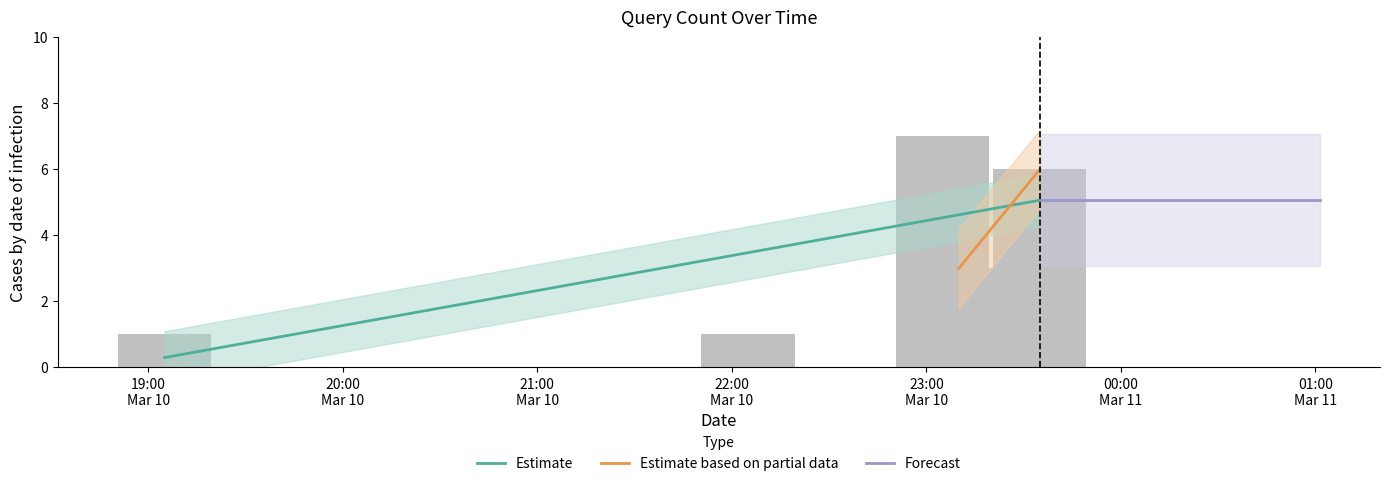

What is the average value?

4